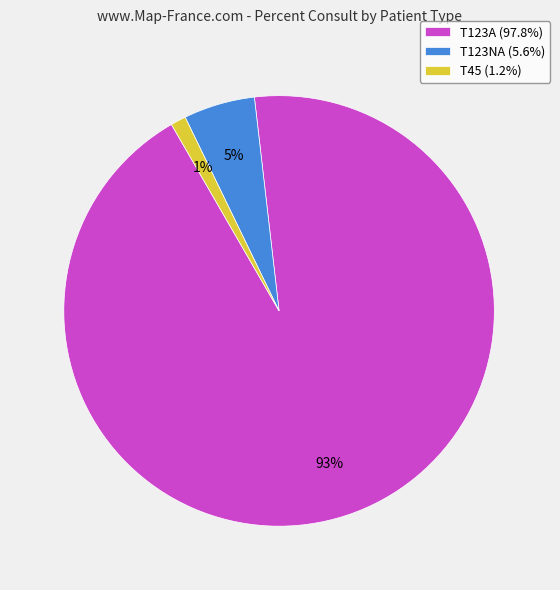

To the nearest percent, what is the average slice percentage?

33%